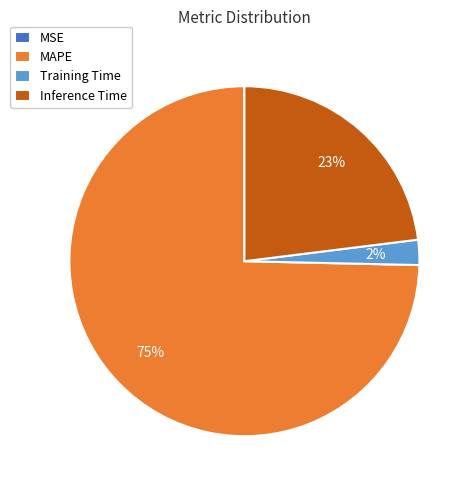

Which slice represents more than half of the pie?

MAPE